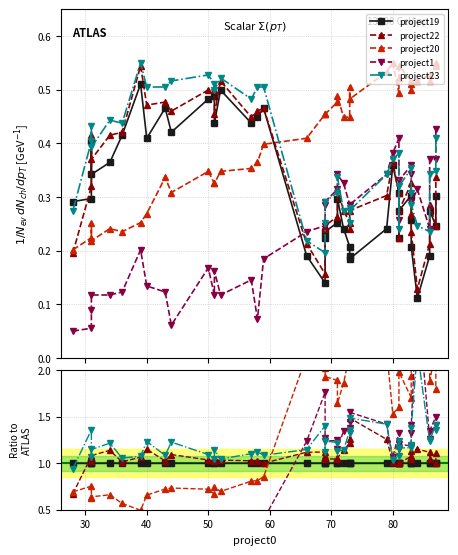

How many lines are shown in the chart?

5